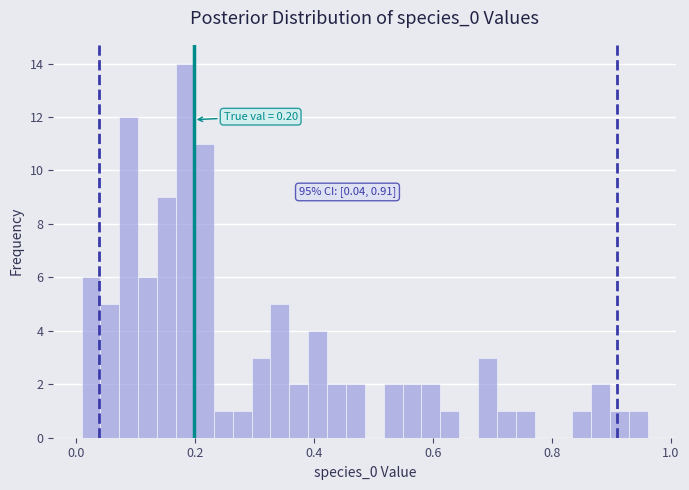

Read against the x-axis, roughly where is the centre of the tallest bar?

0.18